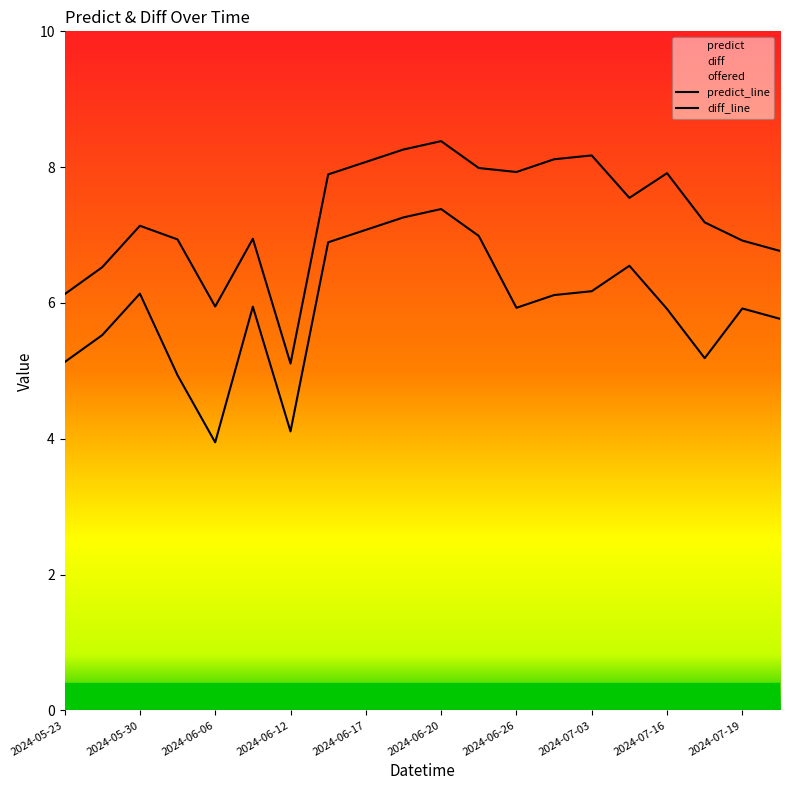

In diff, how many points are higher than both neighbors (excluding endpoints)?

5